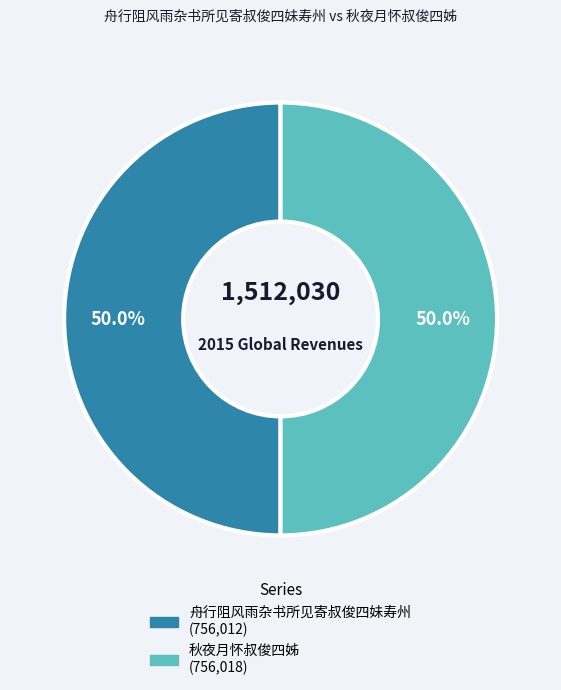

What is the ratio of the value at 秋夜月怀叔俊四姊 to the value at 舟行阻风雨杂书所见寄叔俊四妹寿州?

1.0